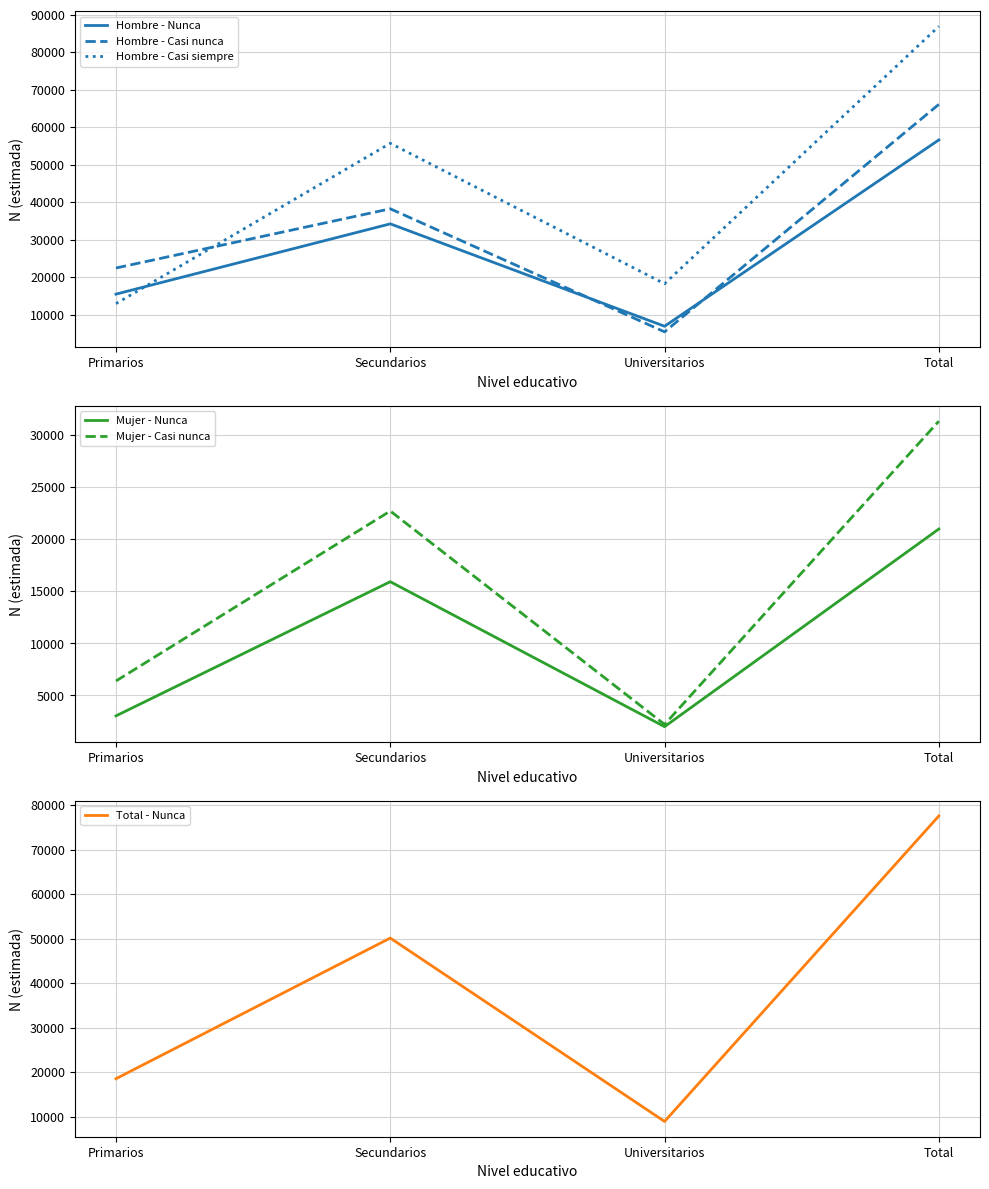

True or false: Mujer - Casi nunca and Hombre - Casi siempre intersect in this chart.

False